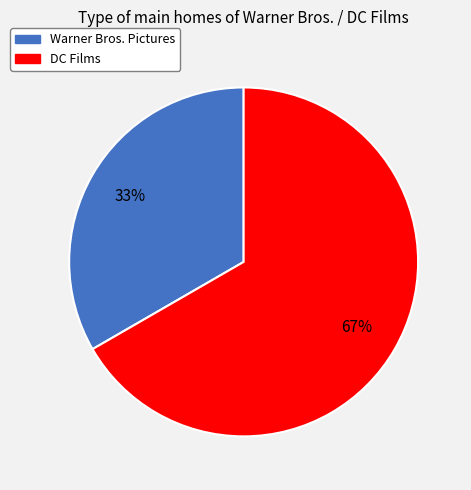

To the nearest percent, what is the combined percentage of Warner Bros. Pictures and DC Films?

100%